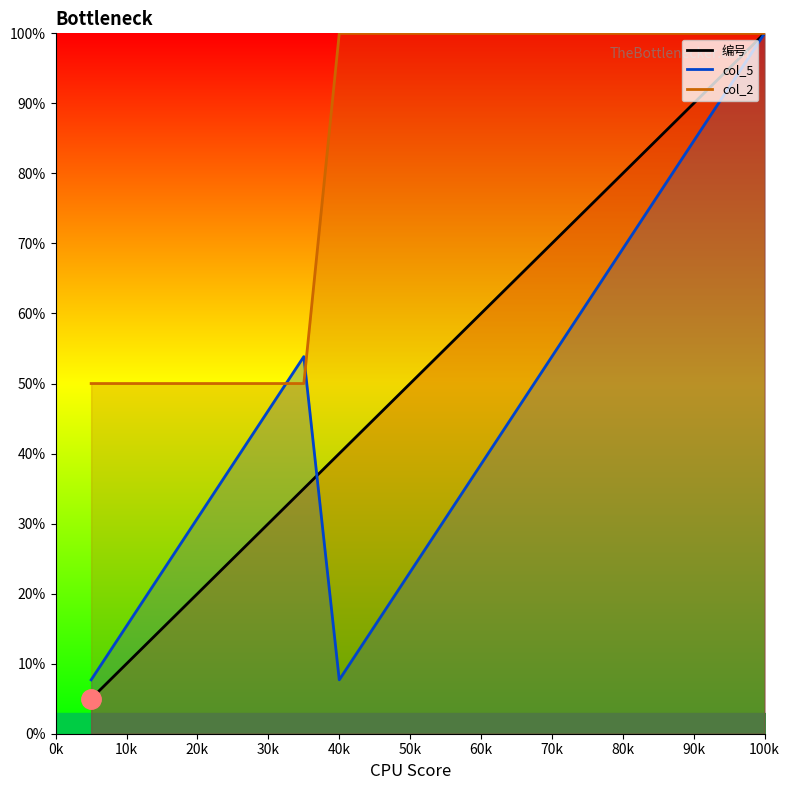

How many interior local peaks does the col_5 line series have?

1